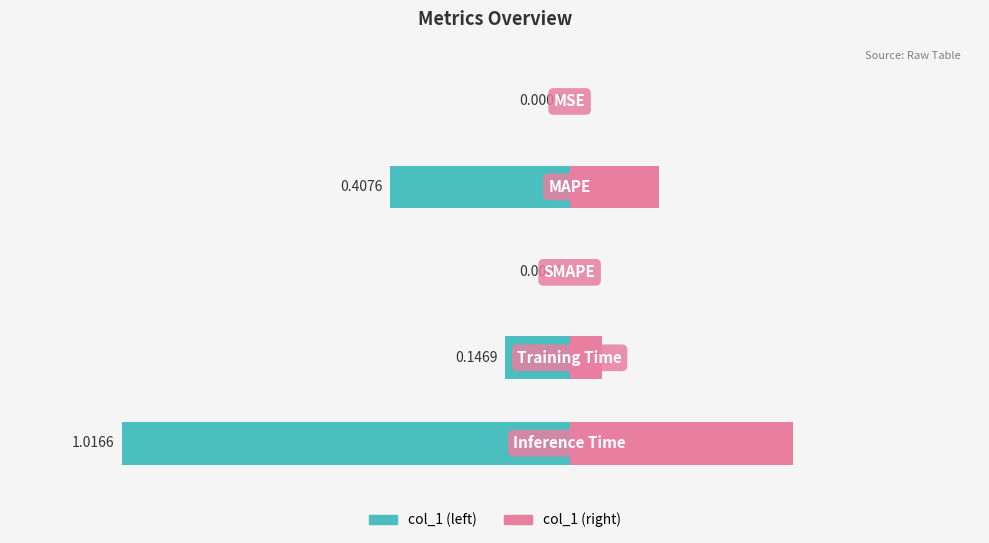

Are the bars grouped side by side (vs. stacked)?

No